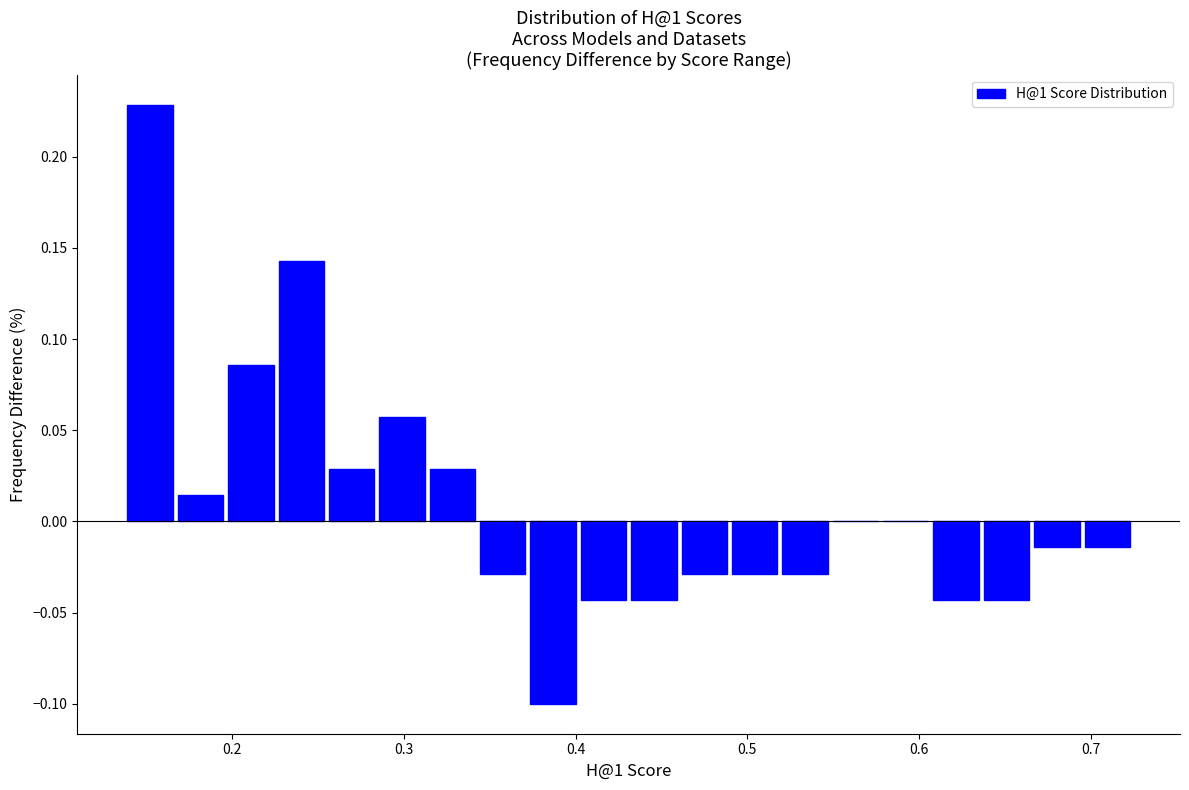

Read against the x-axis, roughly where is the centre of the tallest bar?

0.15